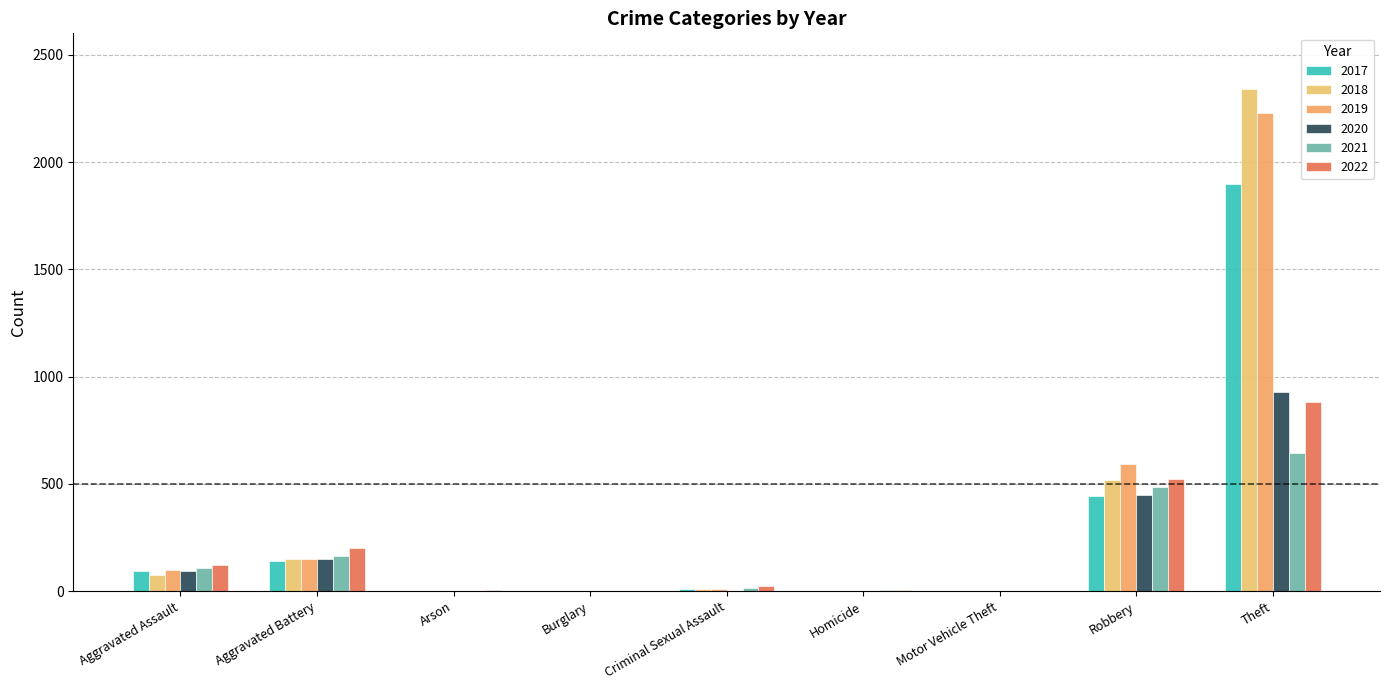

Reading right to left, list all the values displayed in this chart.

2021: 642	484	2	4	14	1	2	163	110
2019: 2230	591	1	2	8	1	1	148	98
2017: 1896	446	2	1	8	2	0	142	95
2022: 880	521	2	5	23	0	5	202	121
2018: 2341	519	1	1	11	0	1	152	77
2020: 930	450	3	3	3	0	1	150	94